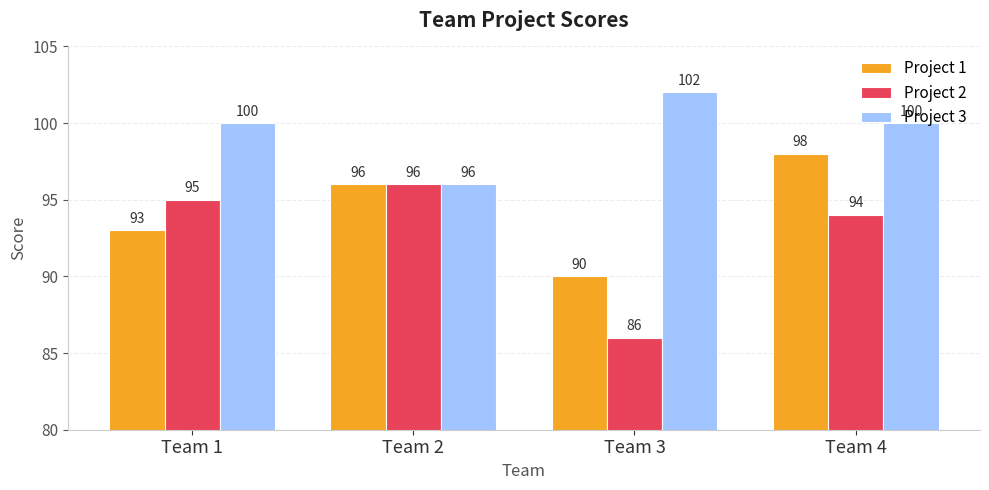

What is the sum of the Project 3 values at Team 3 and Team 2?

198